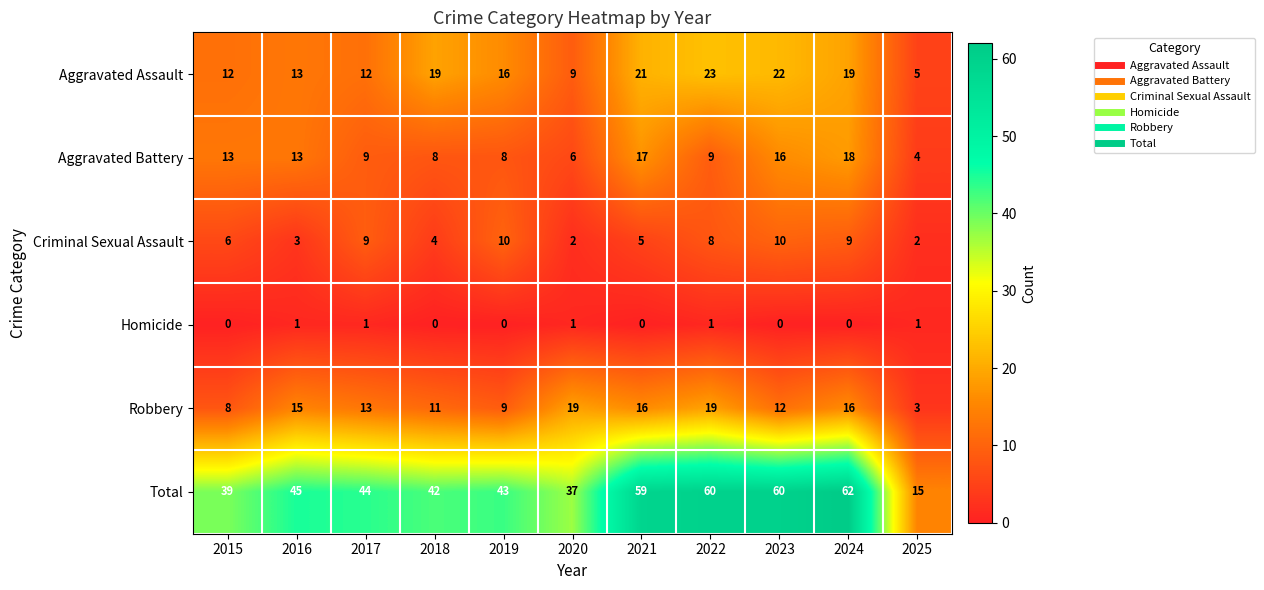

Where does the Total series first go above 44?

2016